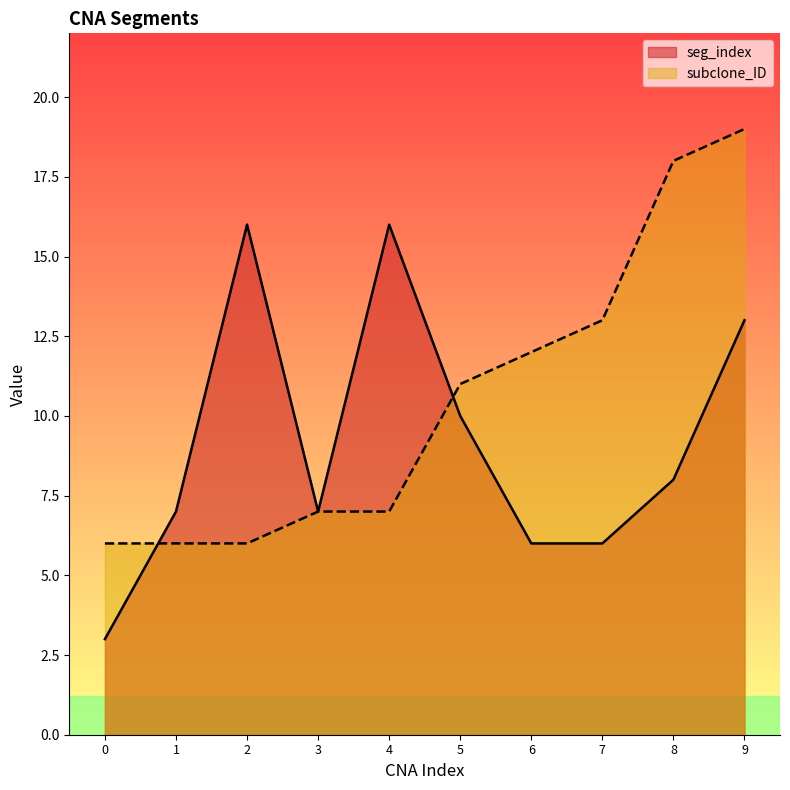

Which has a higher value, 4 or 6?

4